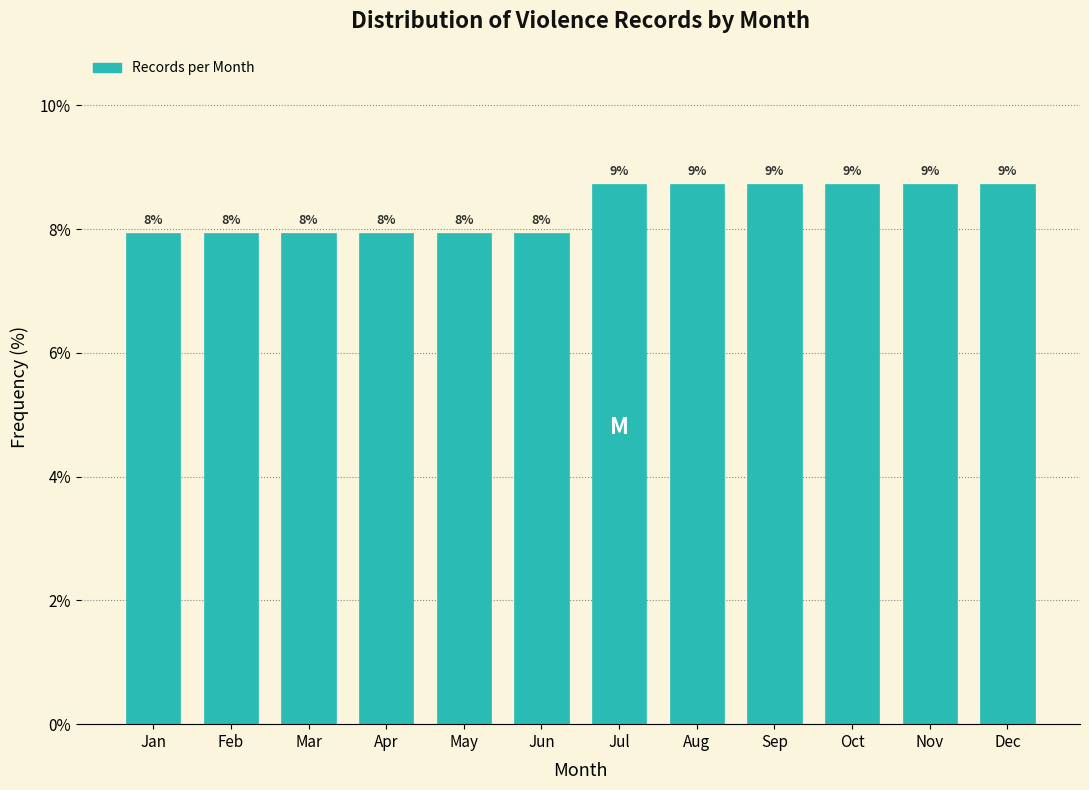

How many bars are there in total?

12